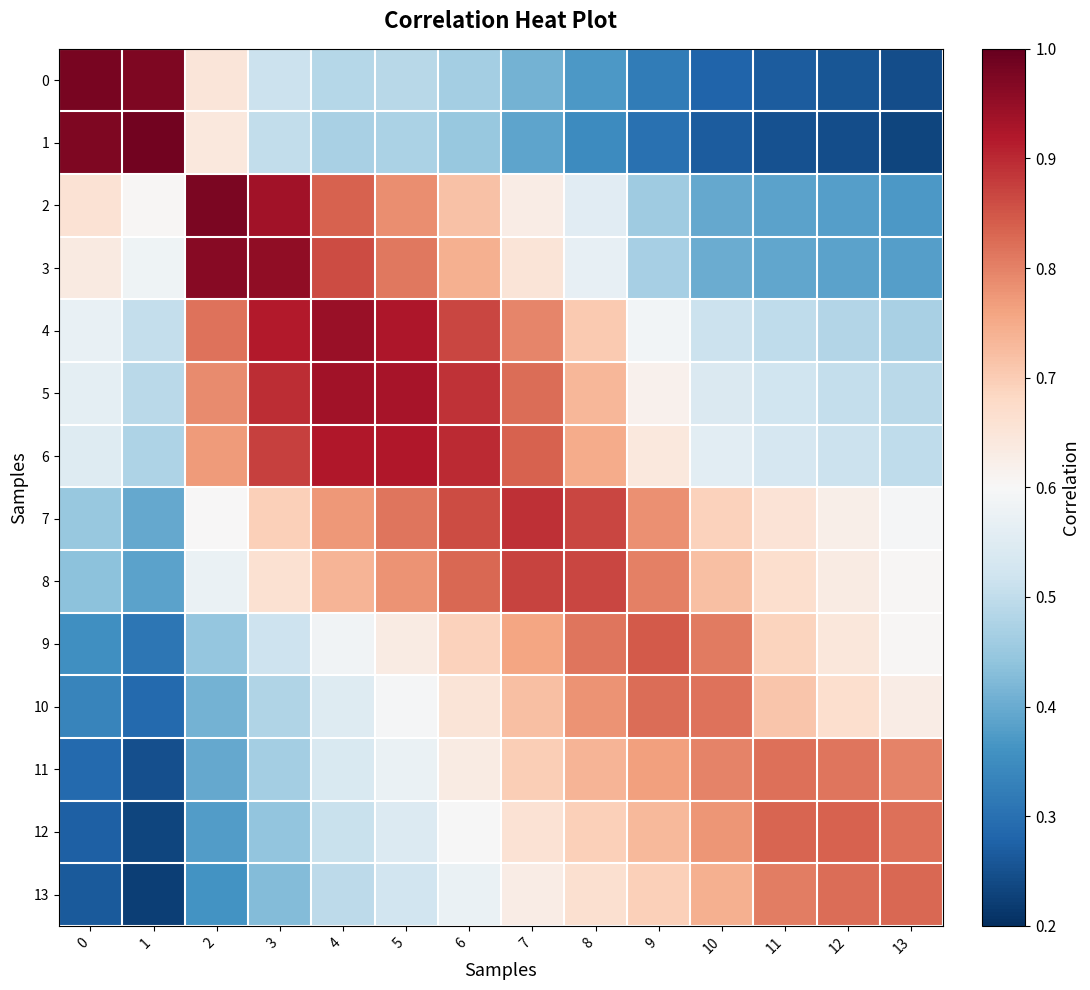

Which label corresponds to the smallest value in the chart?

1